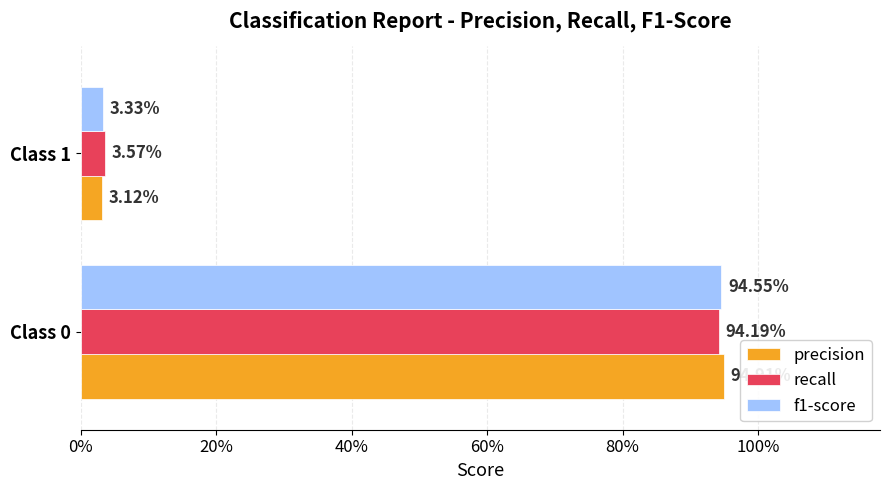

What are all the series names shown in the legend?

precision, recall, f1-score